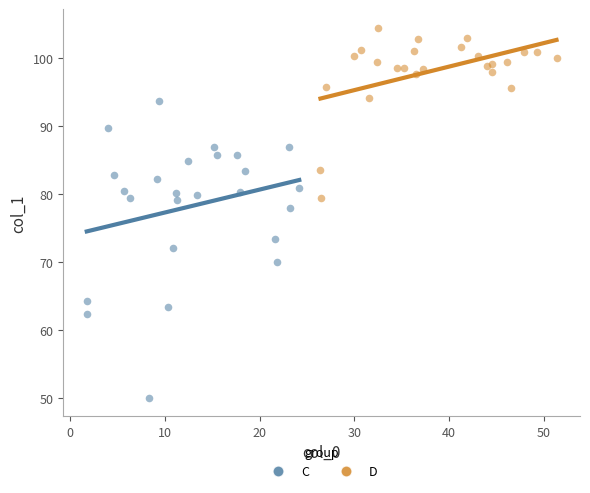

Which series contains the lowest Y value?

C